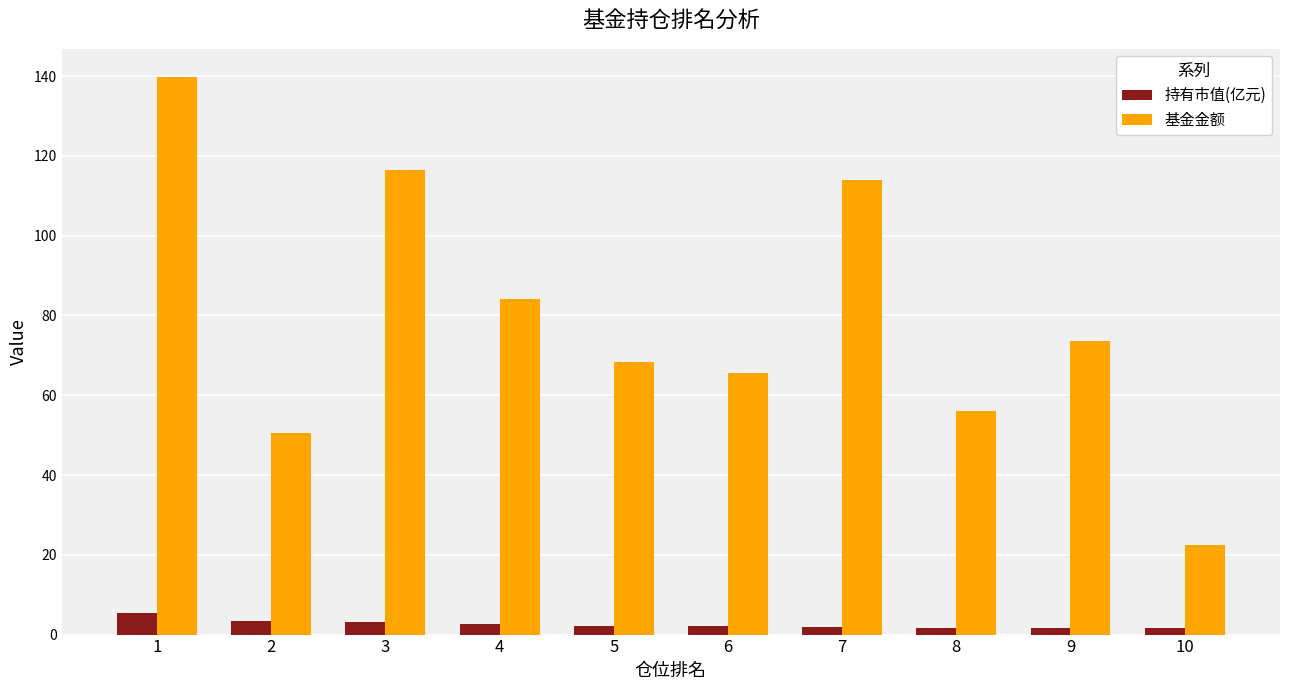

Is it true that 持有市值(亿元) equals 1.6 at 10?

True